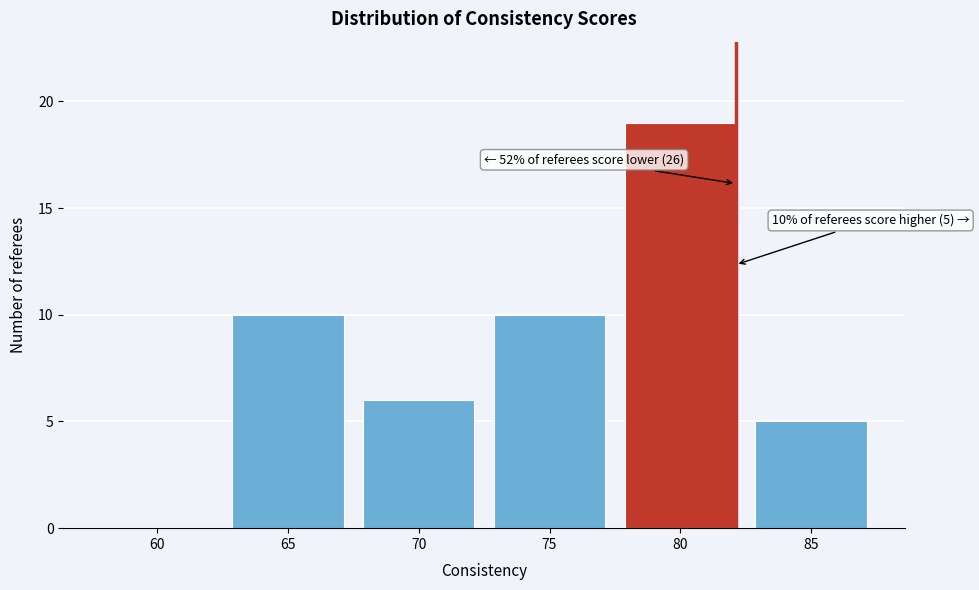

Reading left to right, transcribe all the data shown in this chart.

60=0	65=10	70=6	75=10	80=19	85=5